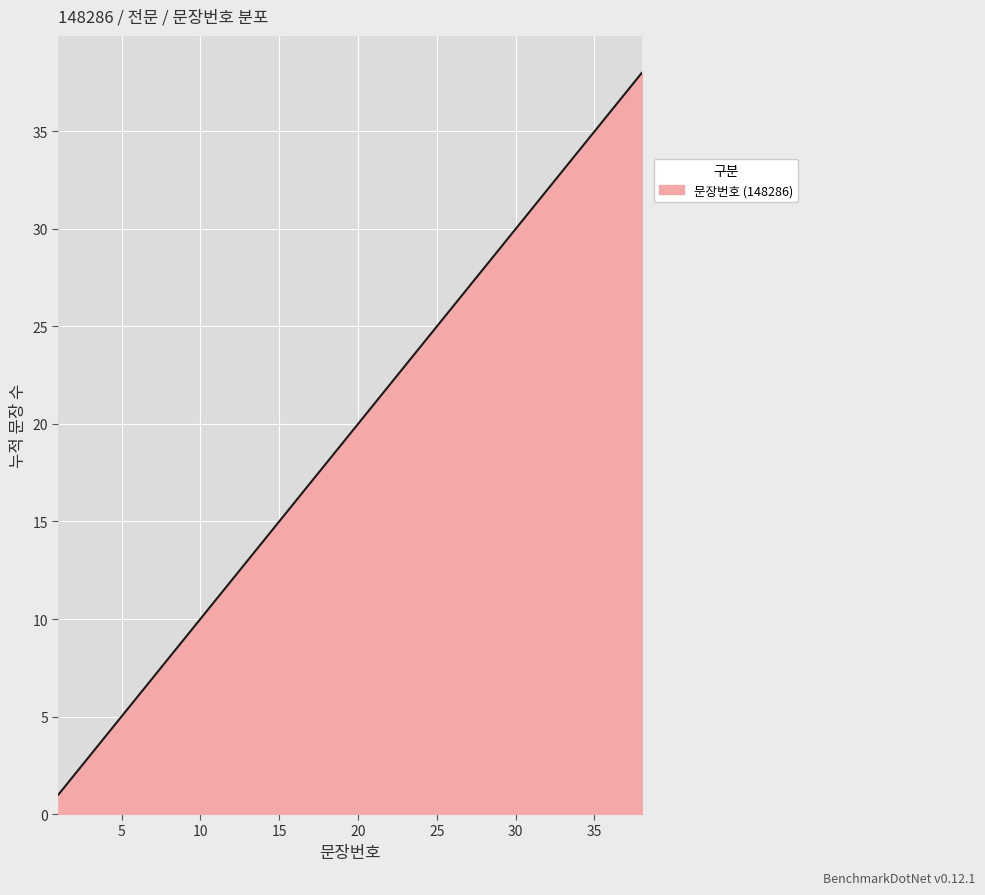

What is the maximum value shown in the chart?

38